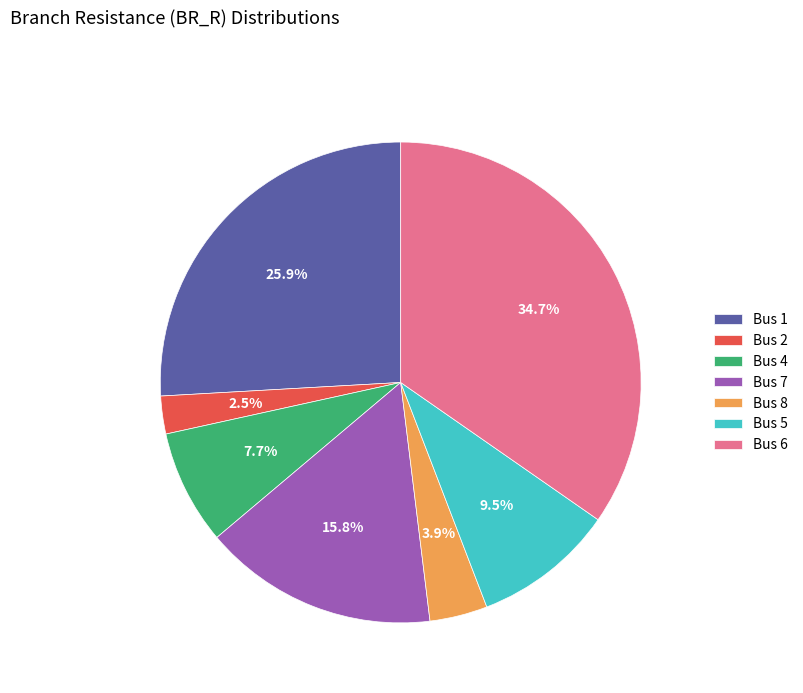

What is the smallest slice in the pie chart?

Bus 2